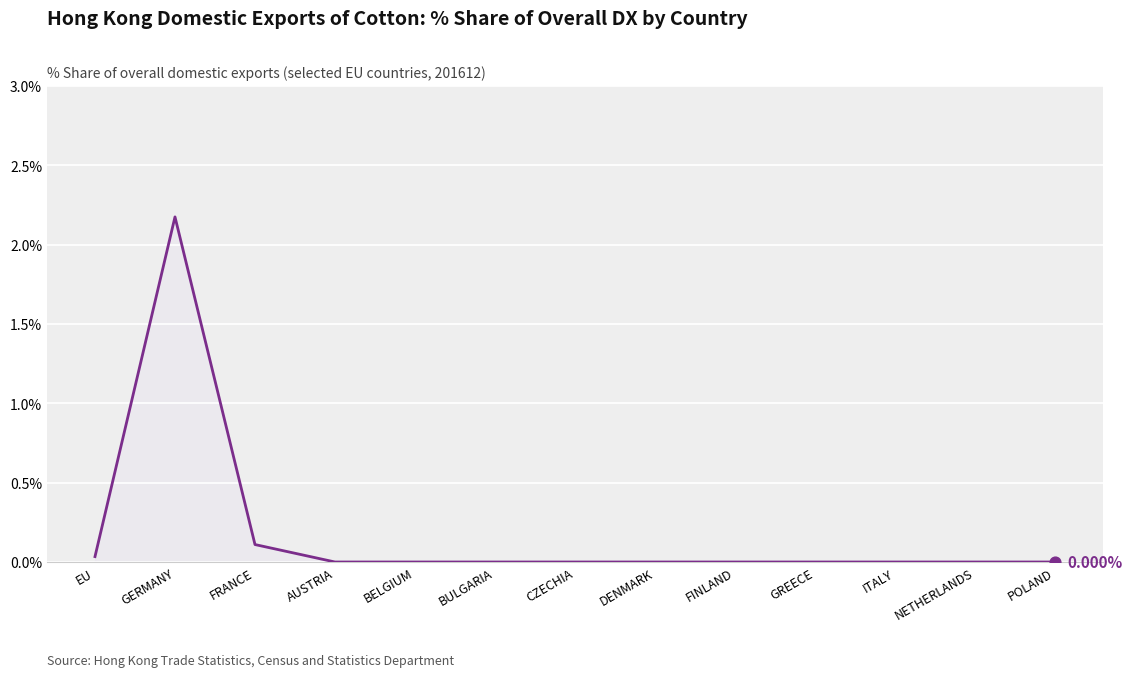

Between GREECE and EU, which is larger?

EU